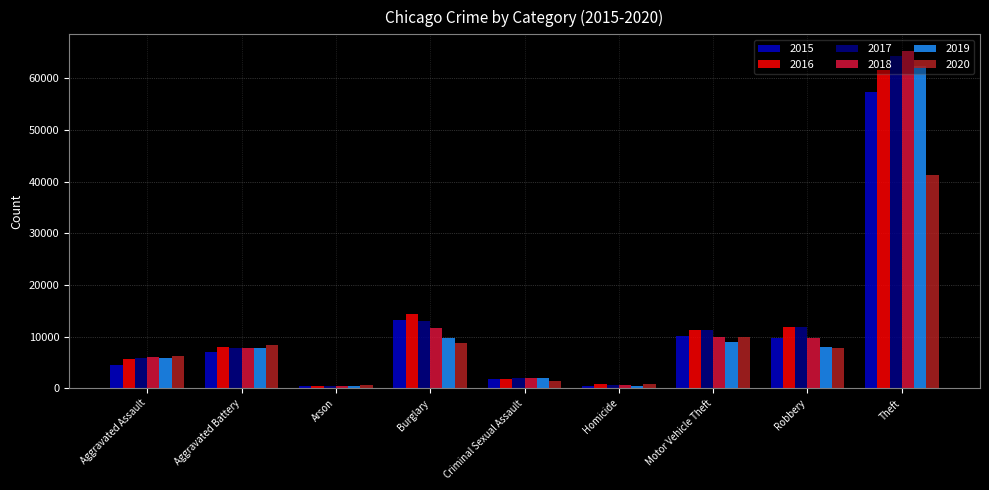

What are all the series names shown in the legend?

2015, 2016, 2017, 2018, 2019, 2020